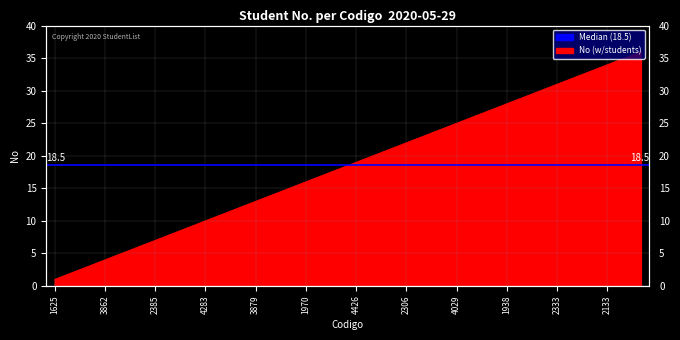

Is it true that the value at 2385 is 5?

False